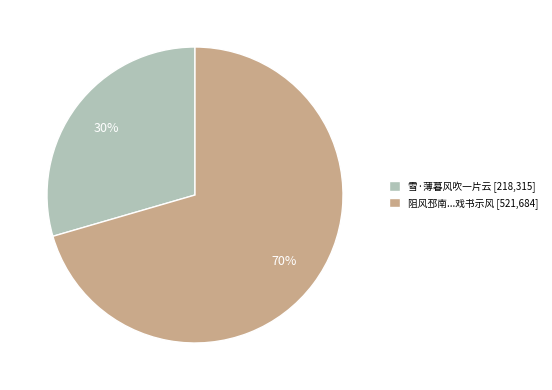

Is it true that 雪·薄暮风吹一片云 [218,315] is 30% of the pie?

True